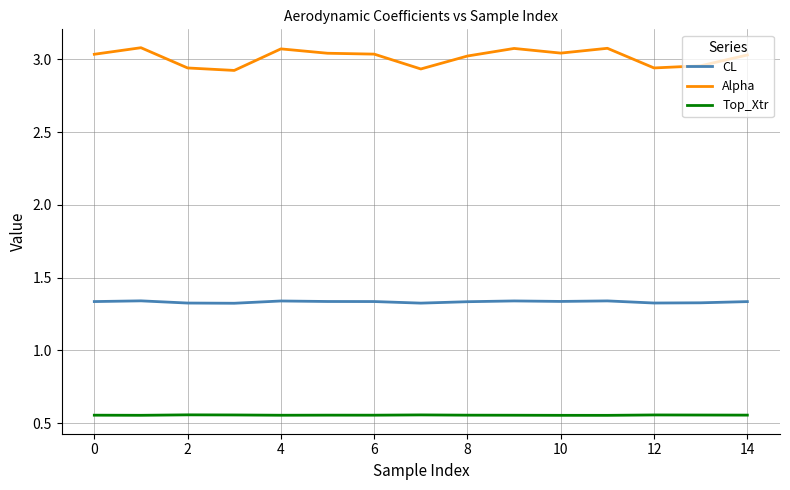

True or false: Top_Xtr and Alpha intersect in this chart.

False